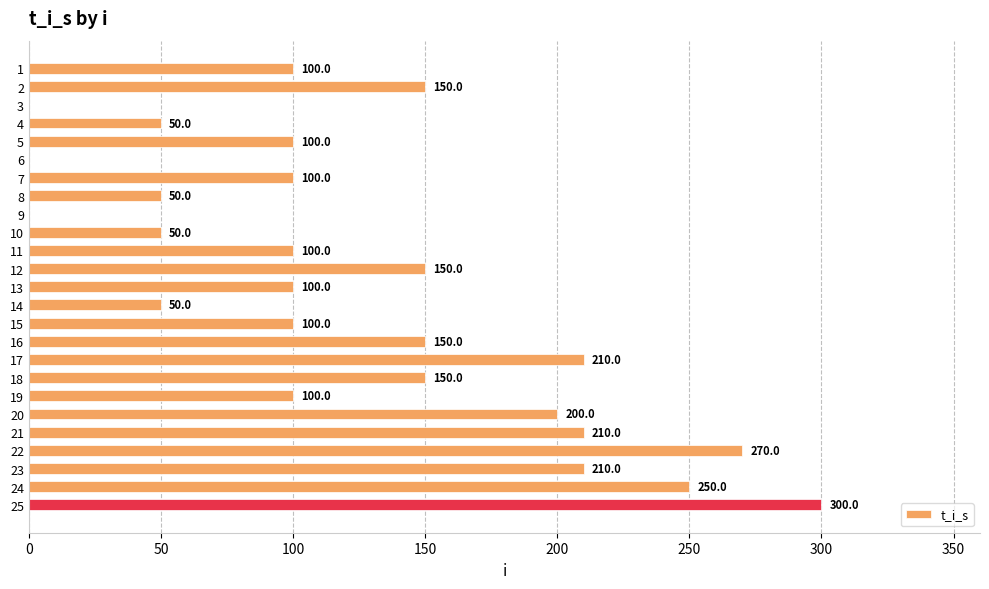

Where is the data nearest to the value 149?

18